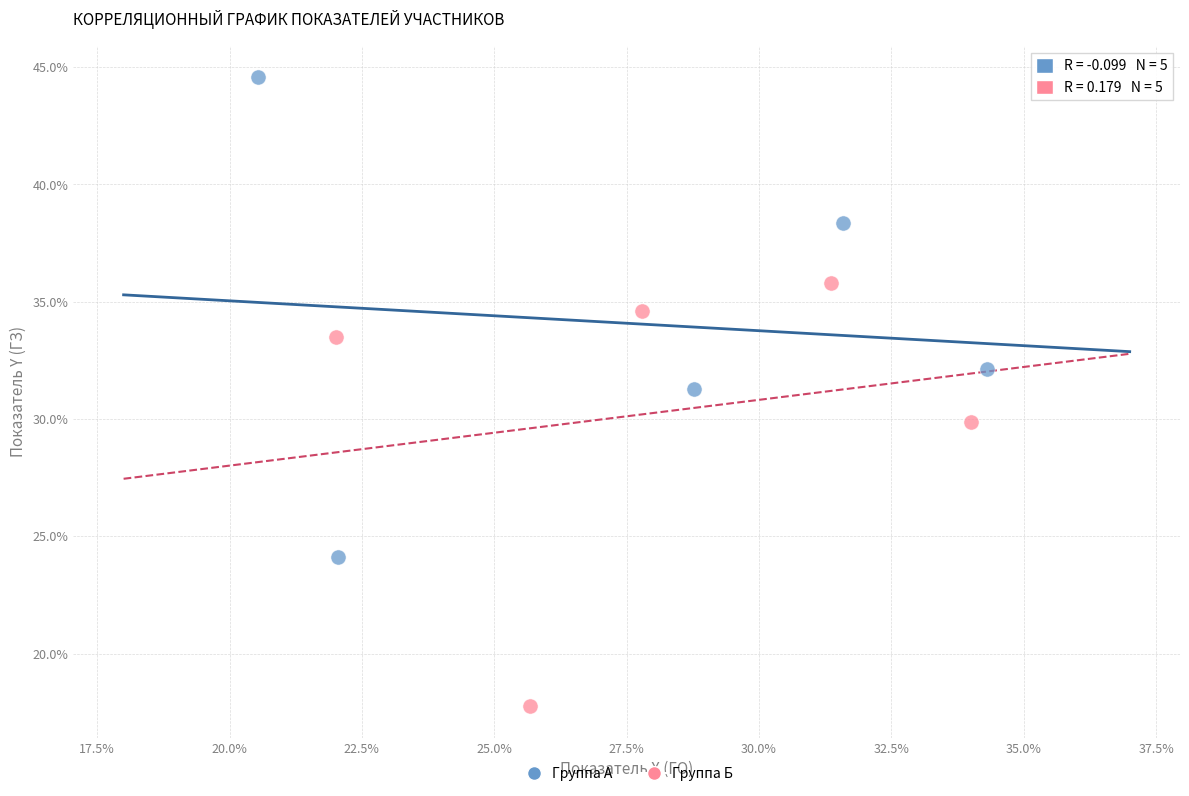

What are all the series names shown in the legend?

Группа А, Группа Б